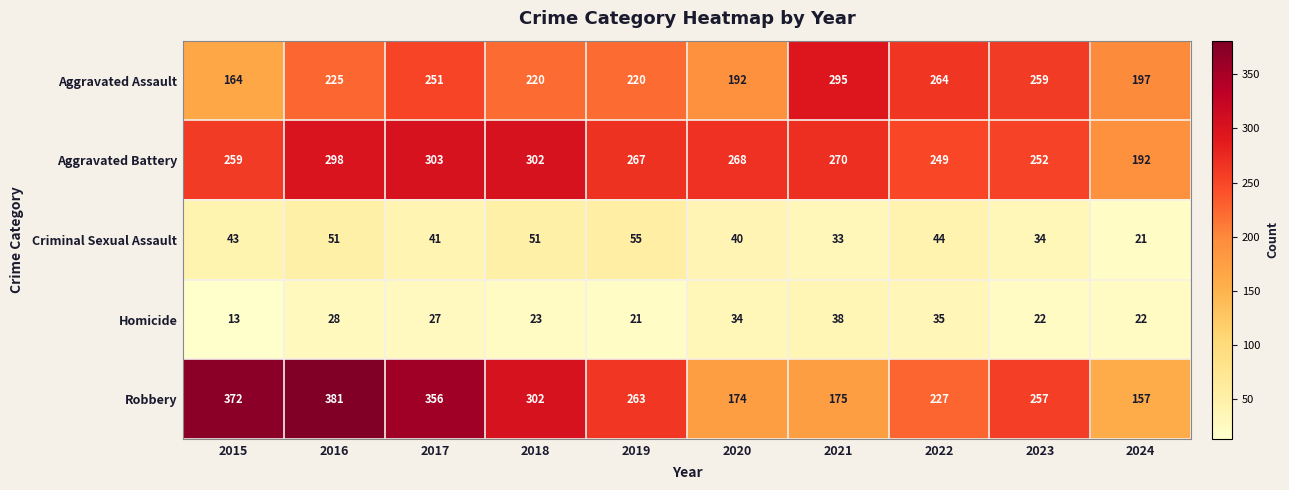

Which series changed the most between 2020 and 2021?

Aggravated Assault